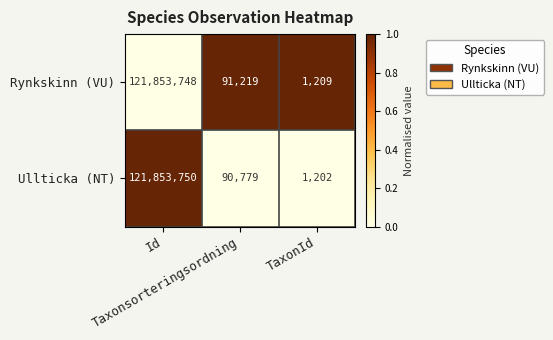

What is the greatest value displayed?

121853750